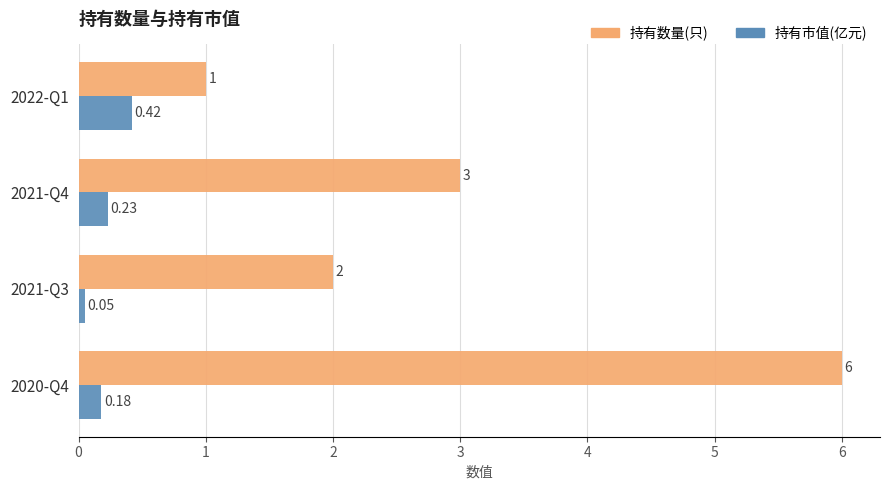

What is the difference between the second highest and second lowest values in the 持有数量(只) series?

1.0